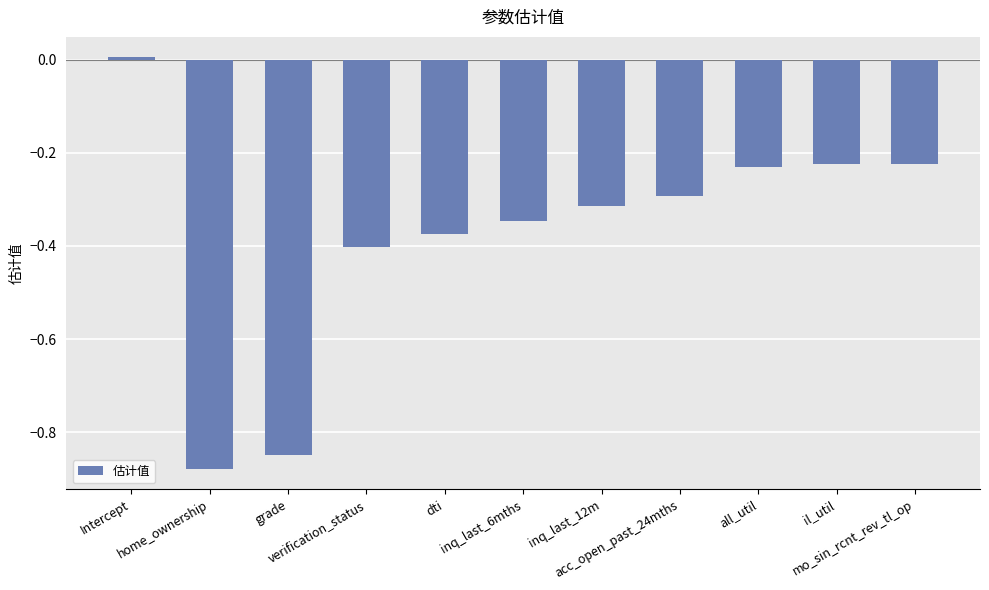

What is the label of the 10th bar from the right?

home_ownership